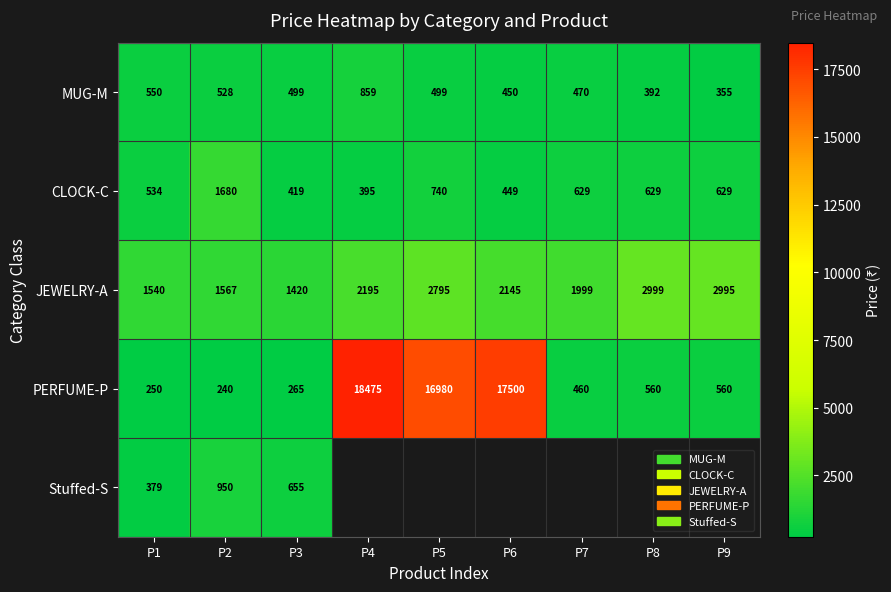

How many values in the JEWELRY-A series are below 2145?

4